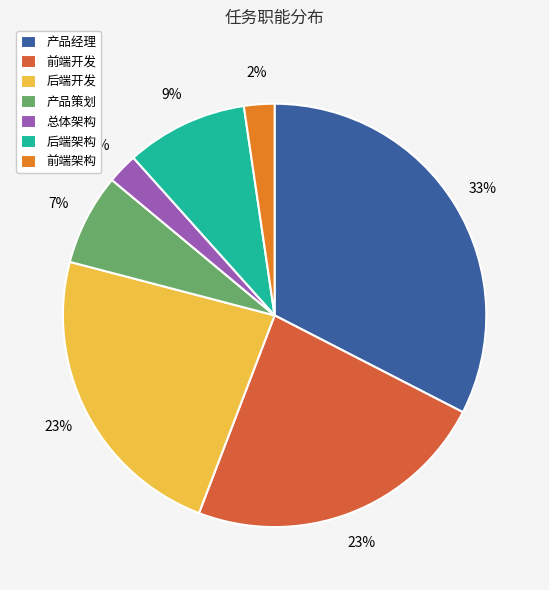

Between 前端架构 and 产品策划, which is larger?

产品策划